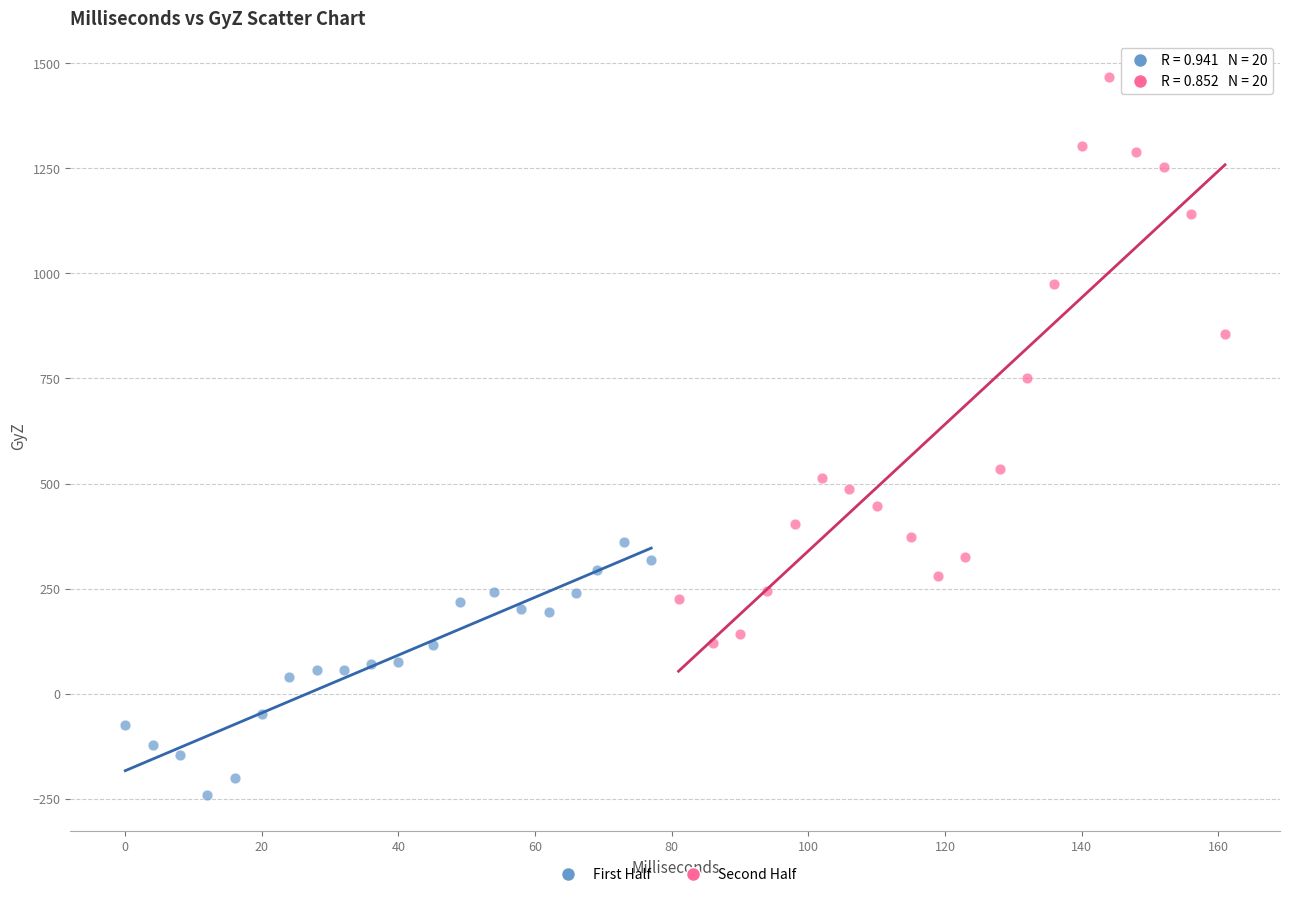

What are all the series names shown in the legend?

First Half, Second Half